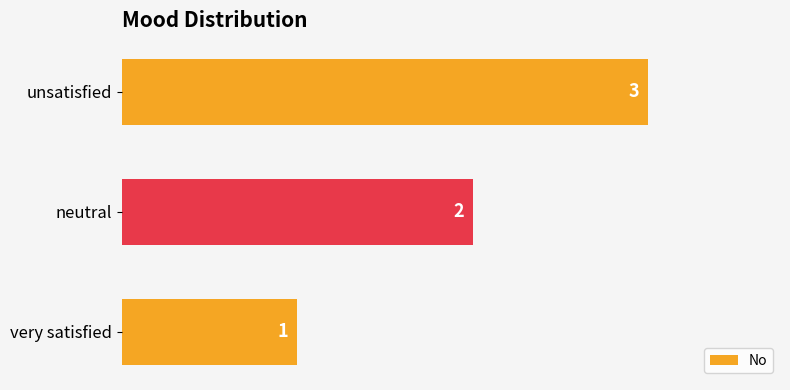

Count the number of categories in the chart.

3